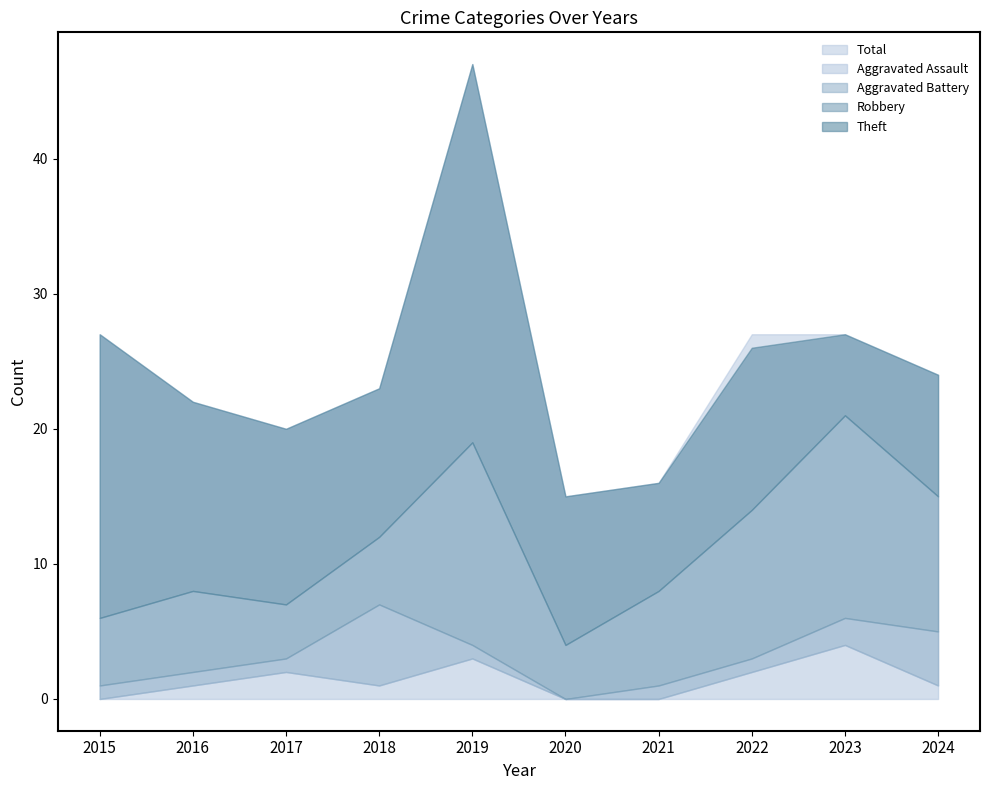

Reading right to left, what are all the values shown in this chart?

Aggravated Assault: 1	4	2	0	0	3	1	2	1	0
Aggravated Battery: 4	2	1	1	0	1	6	1	1	1
Robbery: 10	15	11	7	4	15	5	4	6	5
Theft: 9	6	12	8	11	28	11	13	14	21
Total: 24	27	27	16	15	47	23	20	22	27